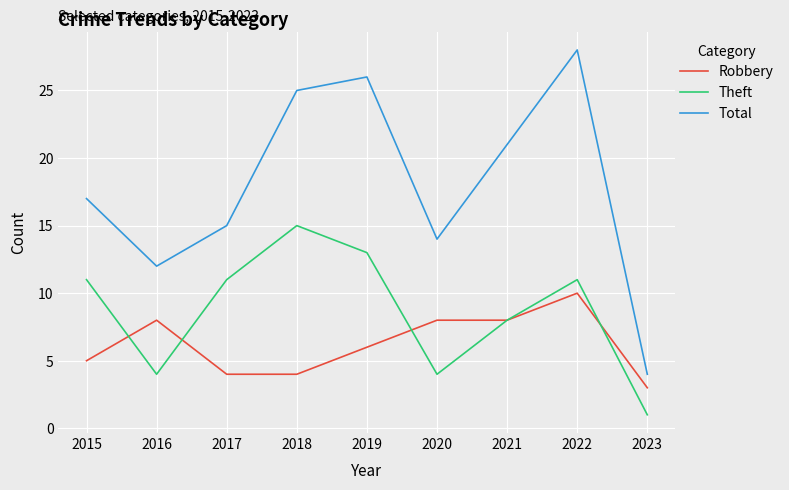

Which series changed the most between 2017 and 2020?

Theft